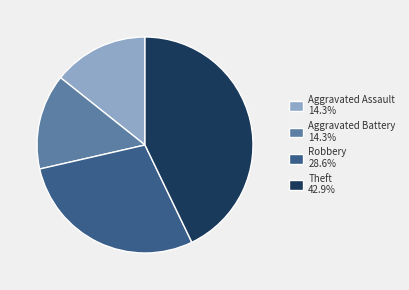

Combined, do Theft 42.9% and Aggravated Assault 14.3% account for over 50%?

Yes